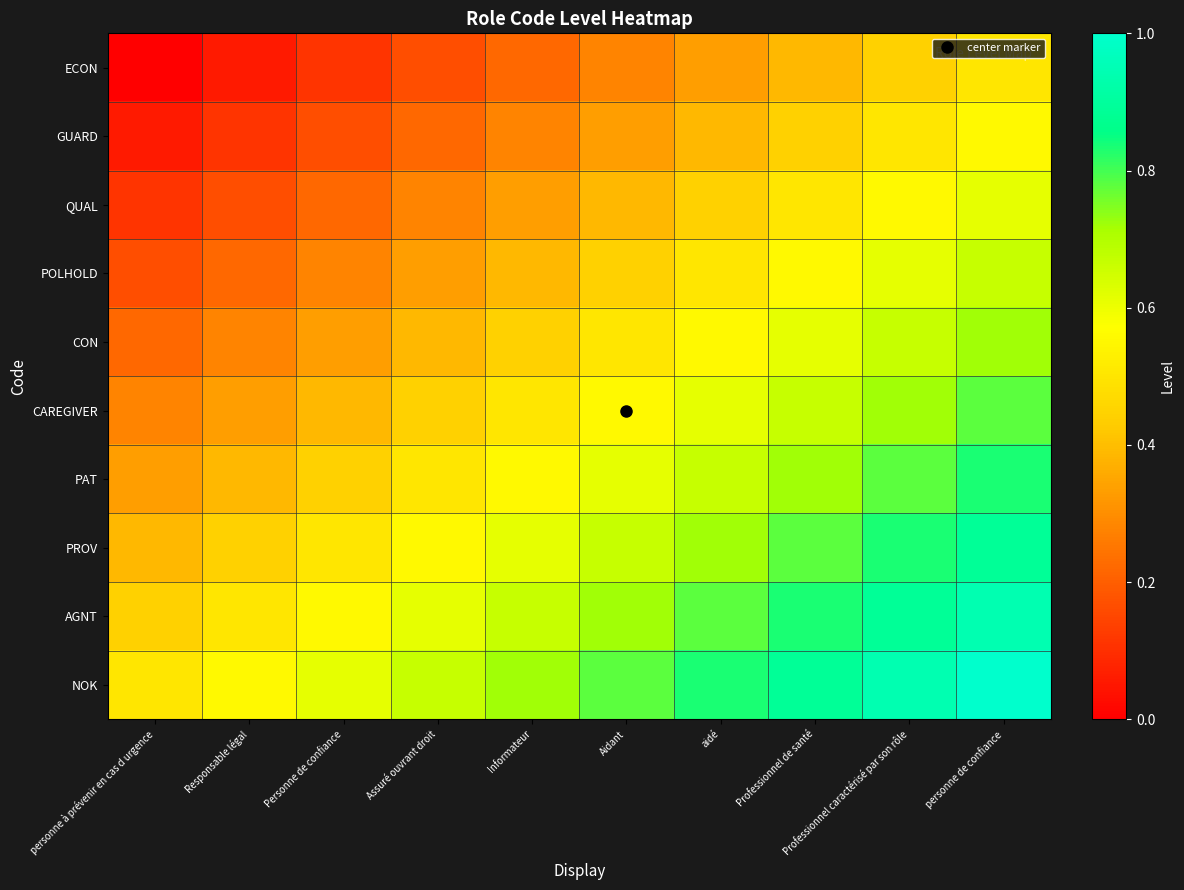

What is the greatest value displayed?

1.0